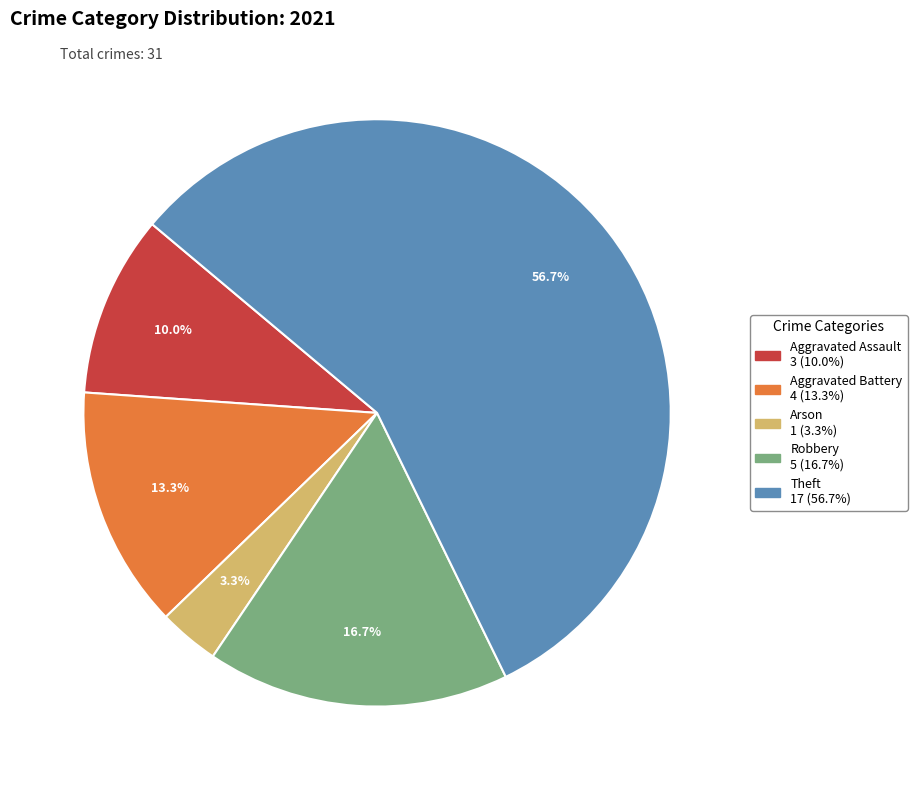

Count the number of slices in the pie.

5